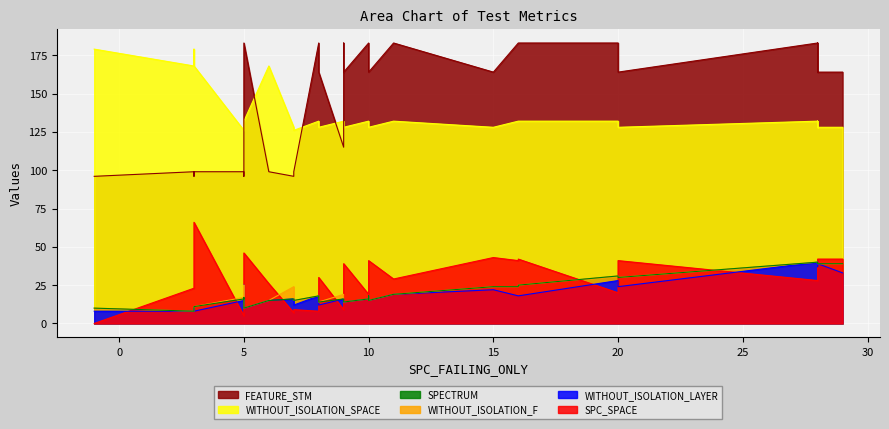

What is the sum of the WITHOUT_ISOLATION_F values at 6 and 1?

18